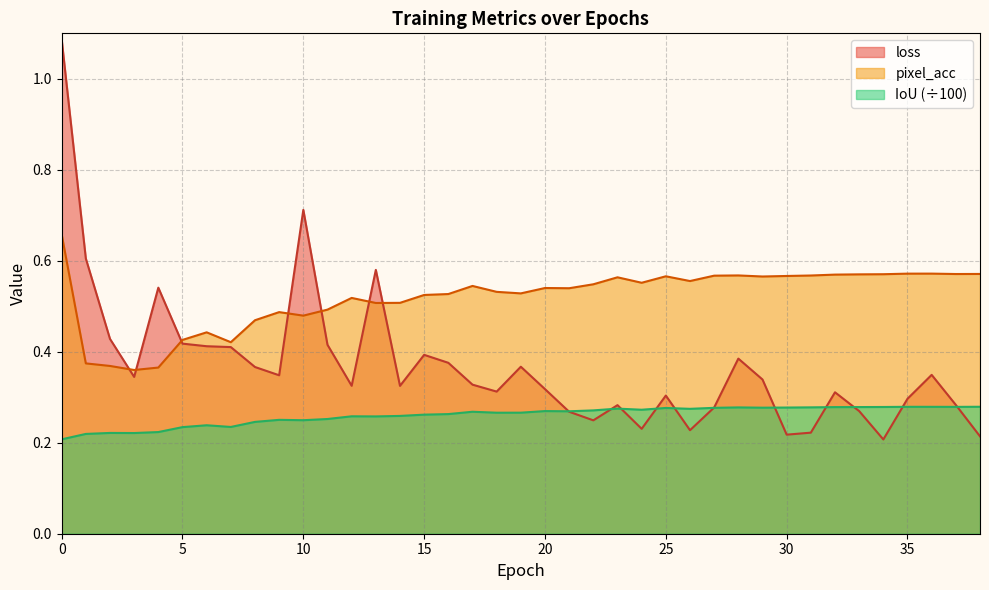

What are all the series names shown in the legend?

loss, pixel_acc, IoU (÷100)